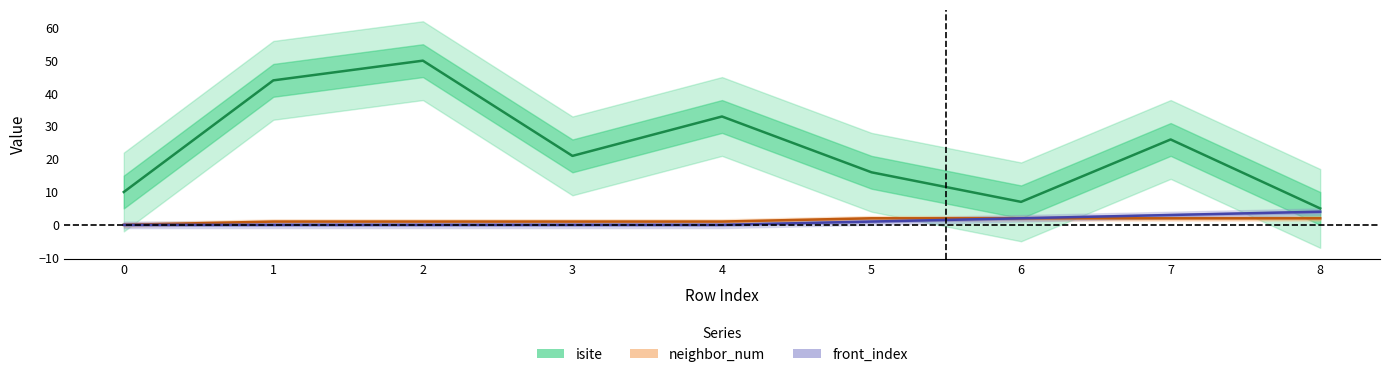

What is the difference between the highest and lowest values at 3?

21